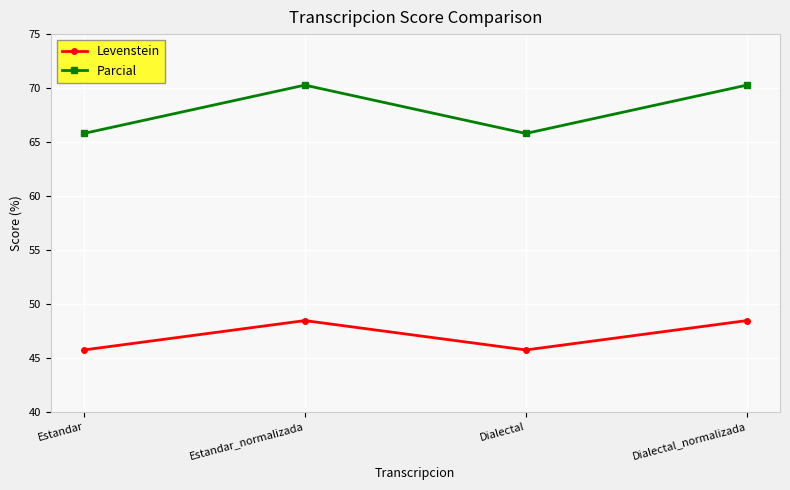

Reading left to right, transcribe all the data shown in this chart.

Levenstein: Estandar=45.7	Estandar_normalizada=48.4	Dialectal=45.7	Dialectal_normalizada=48.4
Parcial: Estandar=65.8	Estandar_normalizada=70.3	Dialectal=65.8	Dialectal_normalizada=70.3